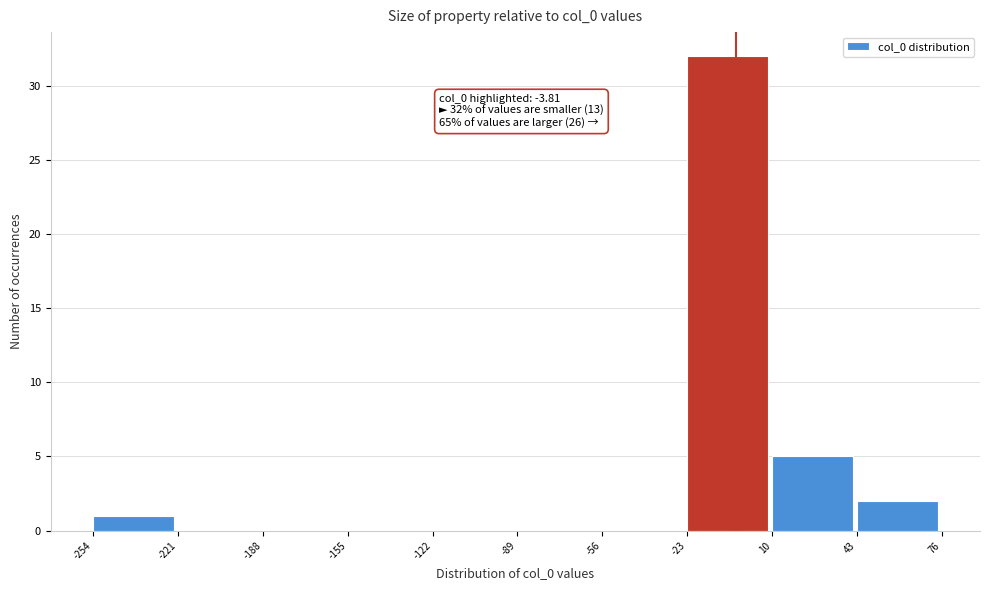

Which range on the x-axis has the tallest bar?

-23 to 10